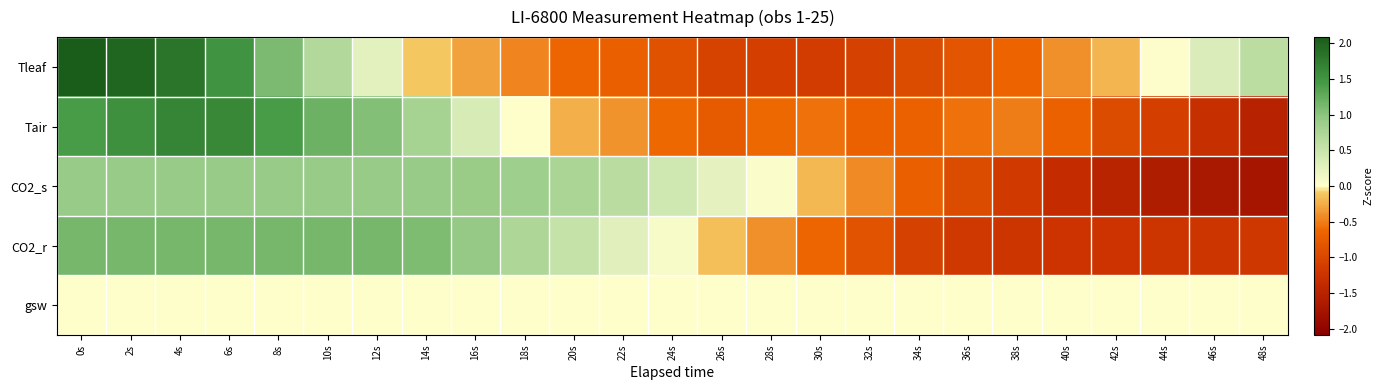

What is the minimum value shown in the chart?

-1.7